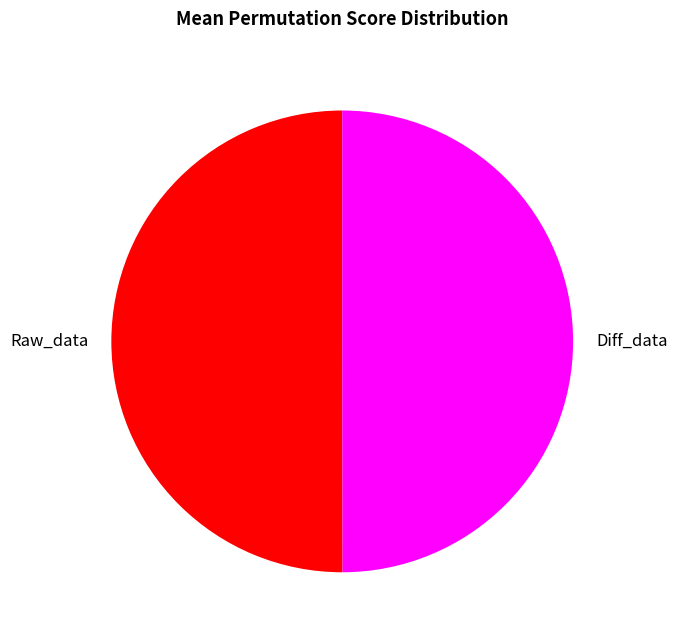

Is it true that Raw_data is 50% of the pie?

True